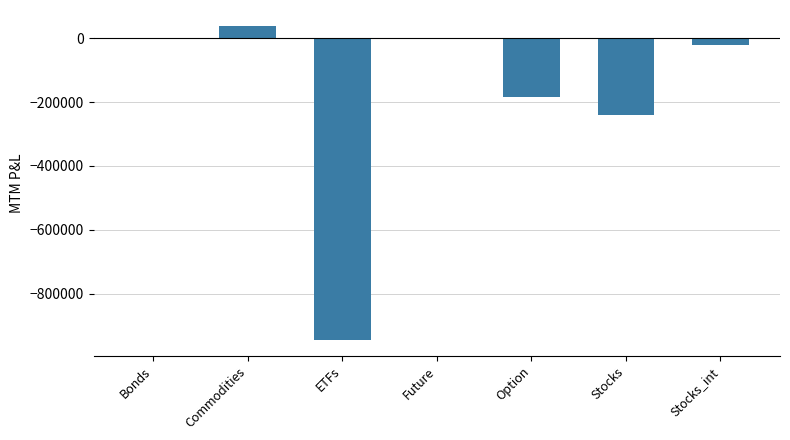

How many categories are shown in the chart?

7